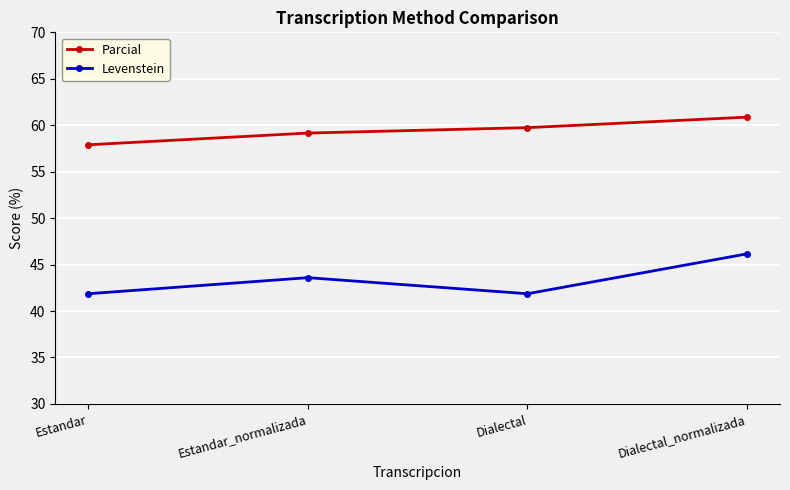

At which label does Levenstein first exceed 43?

Estandar_normalizada